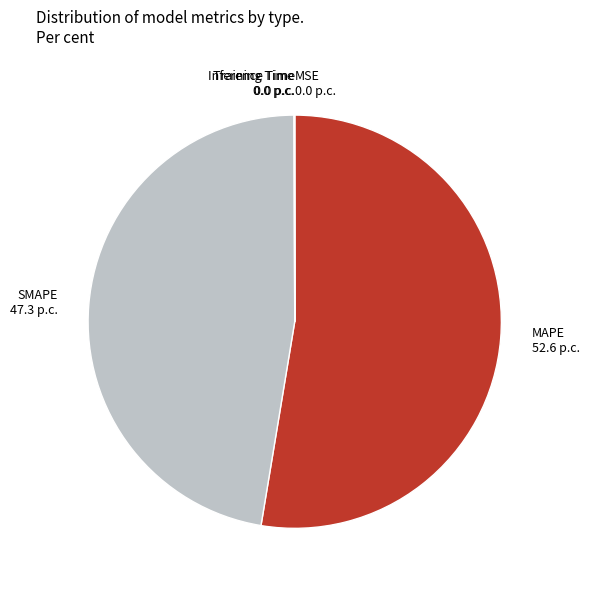

Which category has the biggest portion of the pie?

MAPE